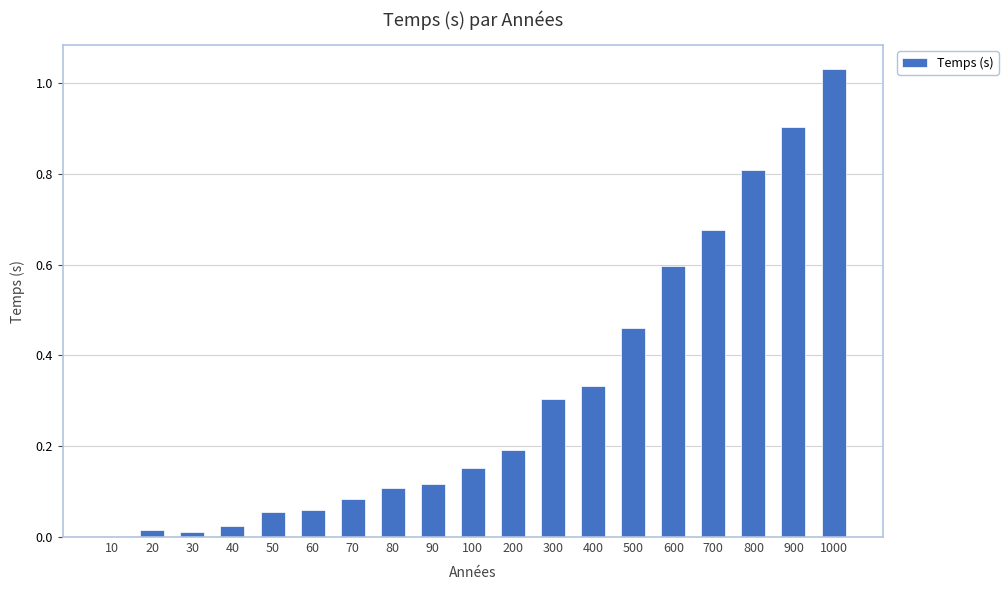

Which label corresponds to the largest value in the chart?

1000